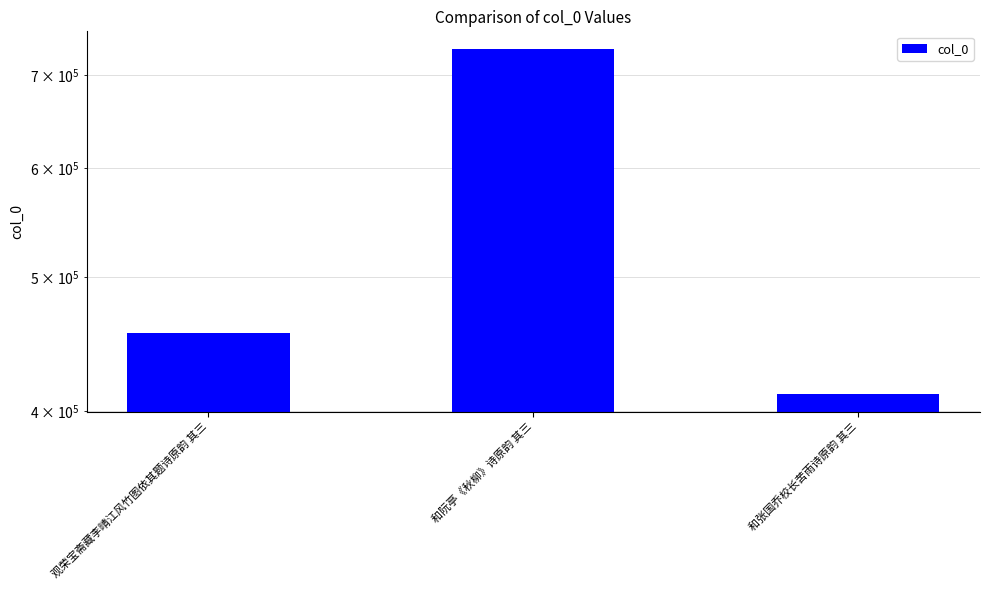

What is the label of the 2nd bar from the right?

和阮亭《秋柳》诗原韵 其三